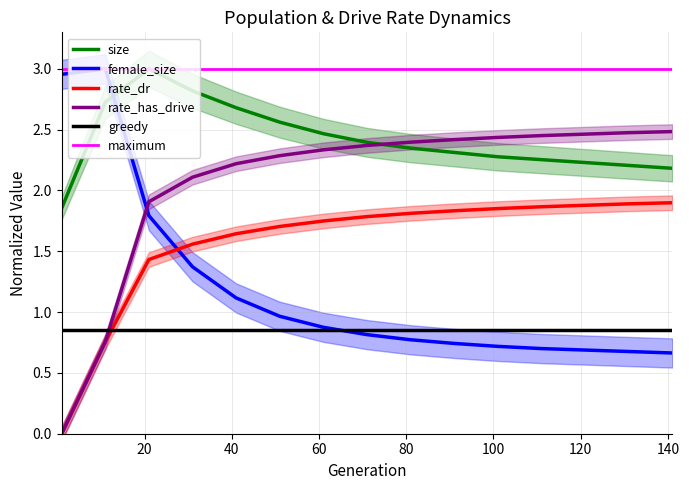

Rank the categories by rate_dr value from highest to lowest.

141, 131, 121, 111, 101, 91, 81, 71, 61, 51, 41, 31, 21, 11, 1